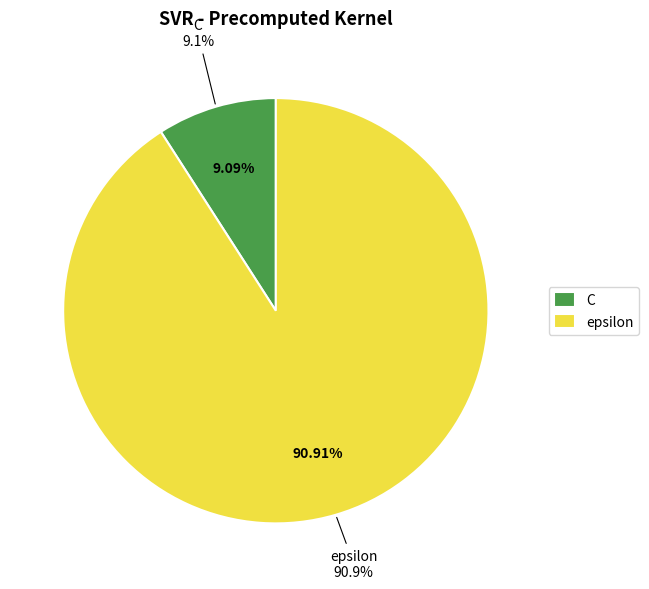

True or false: C accounts for 9% of the total.

True